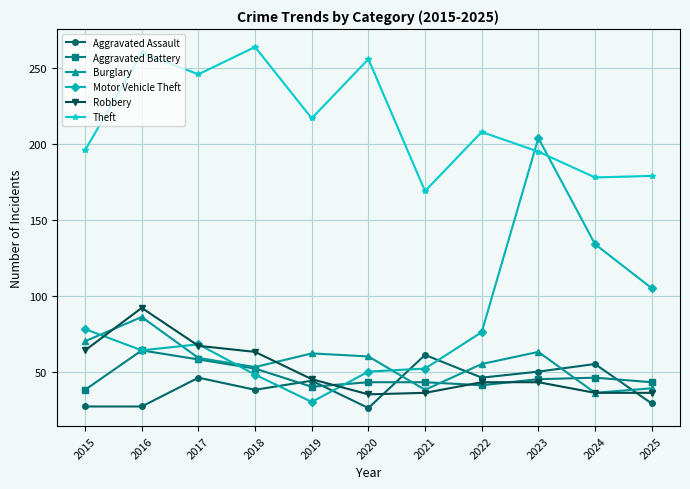

How many data points in Burglary are less than 59?

5